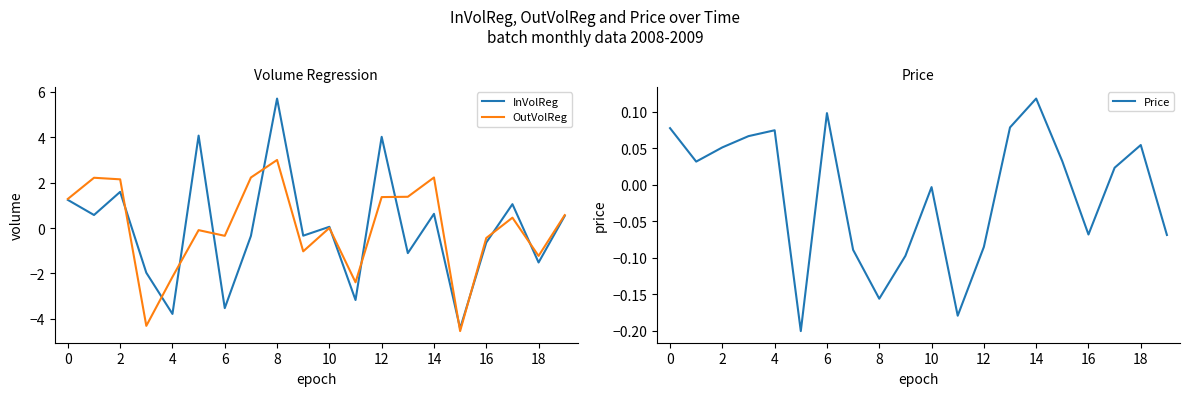

What is the sum of the InVolReg values at 18 and 17?

-0.5